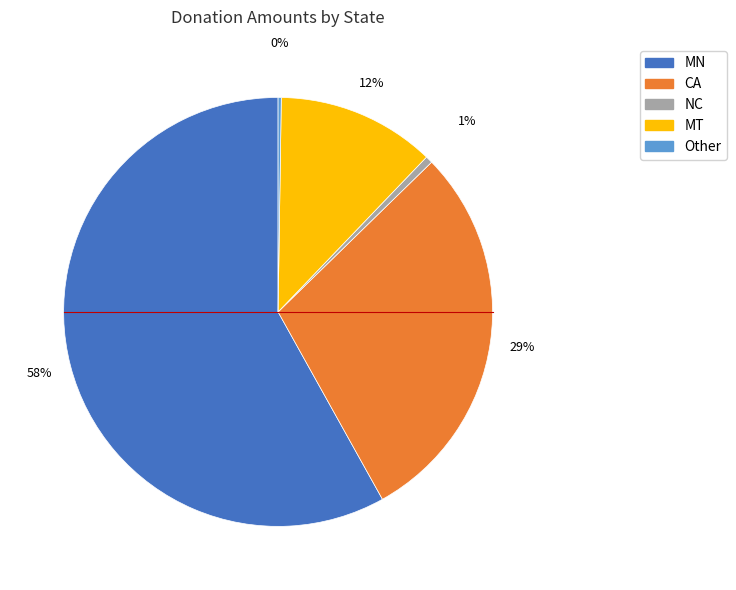

What is the ratio of the value at CA to the value at MN?

0.5